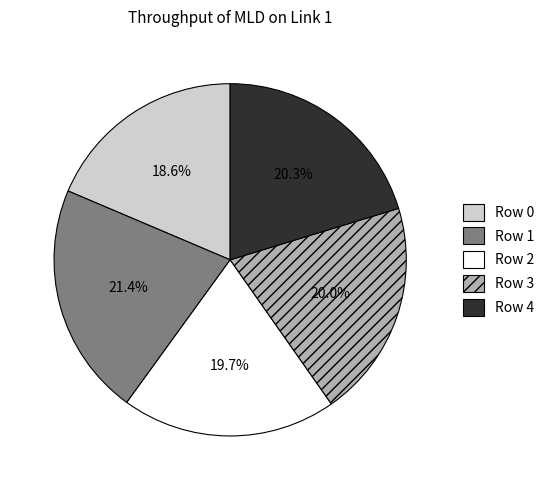

Between Row 1 and Row 4, which is larger?

Row 1